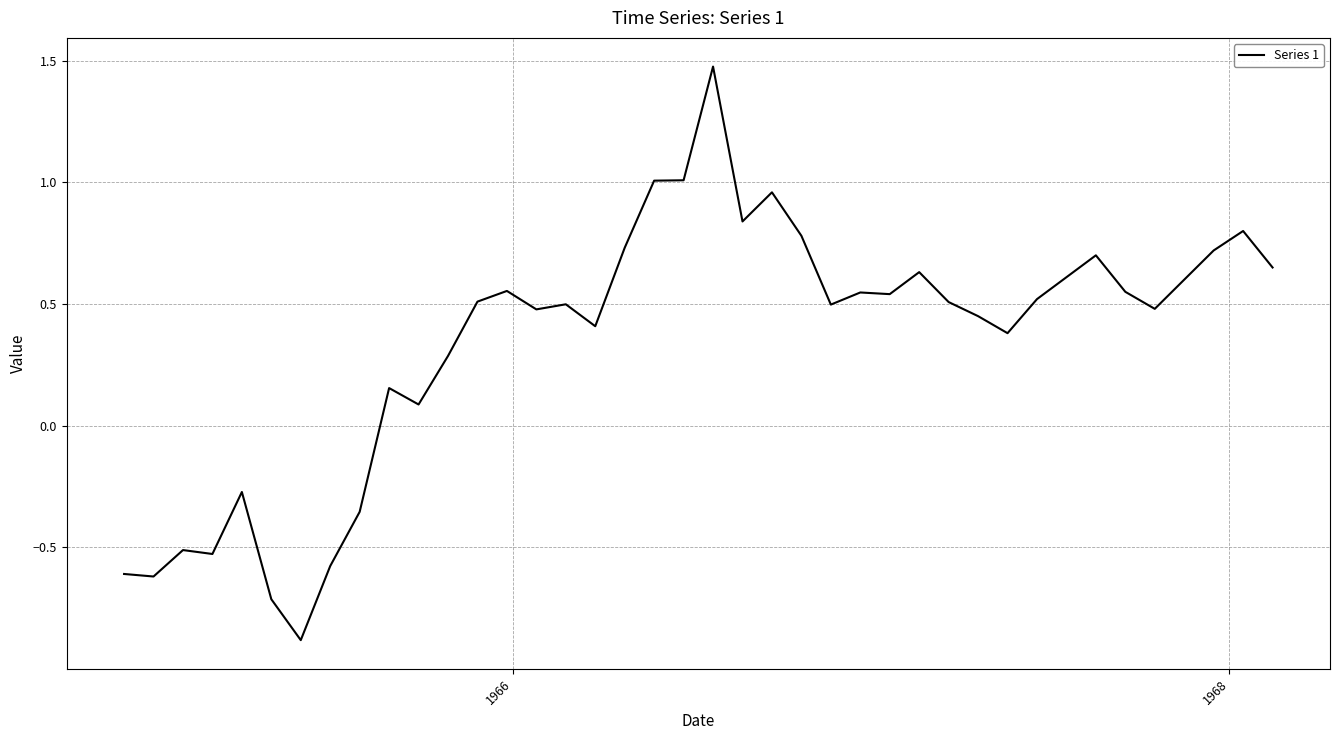

What is the greatest value displayed?

1.5